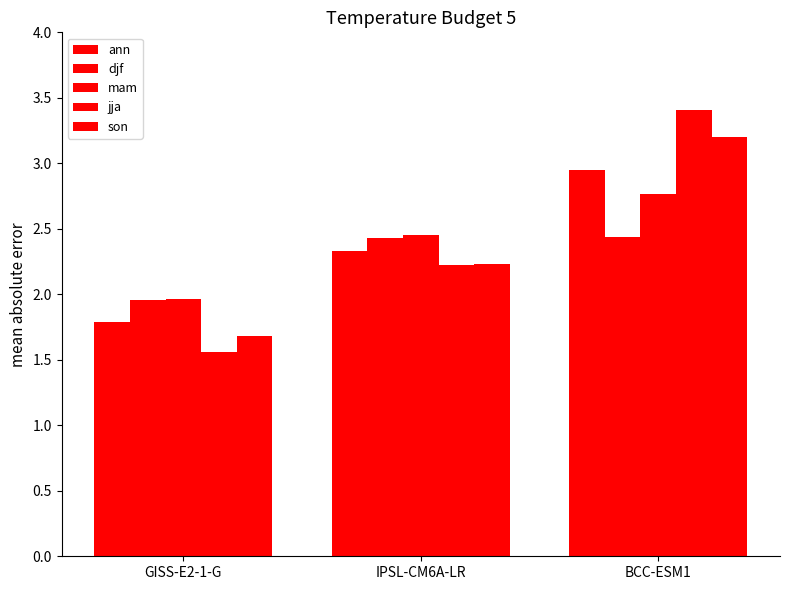

Rank the categories by ann value from highest to lowest.

BCC-ESM1, IPSL-CM6A-LR, GISS-E2-1-G